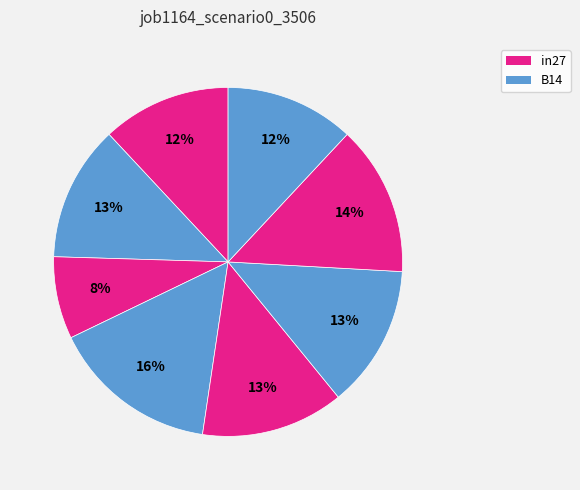

How many segments does this pie chart have?

8